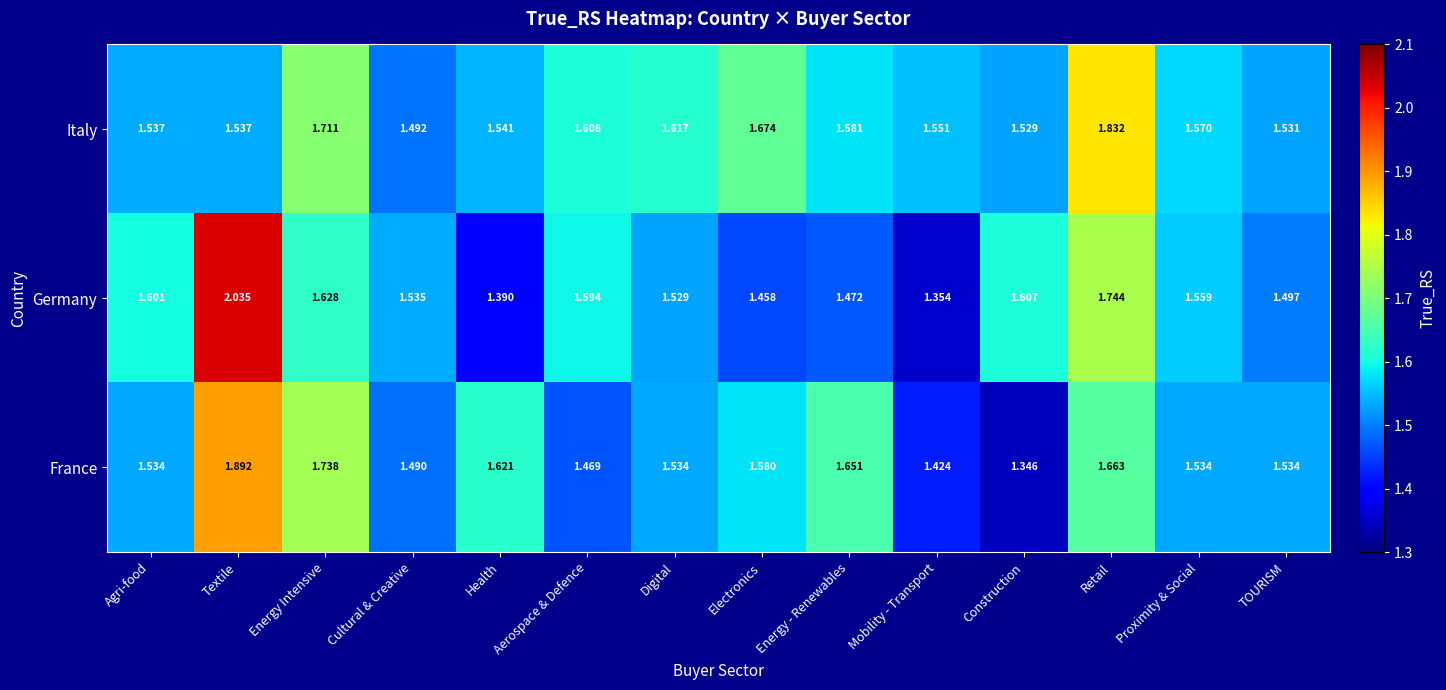

Which category has the lowest value across all series?

Construction